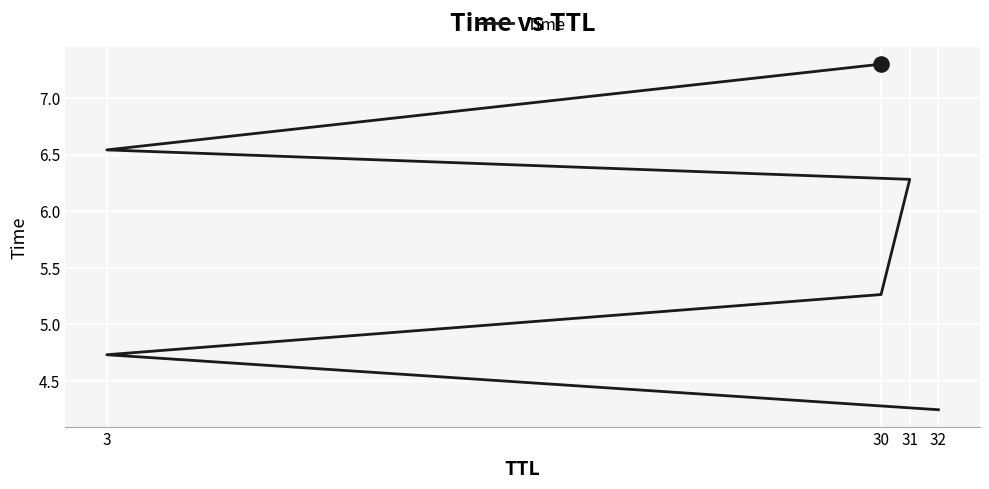

Between 3 and 32, which is larger?

3